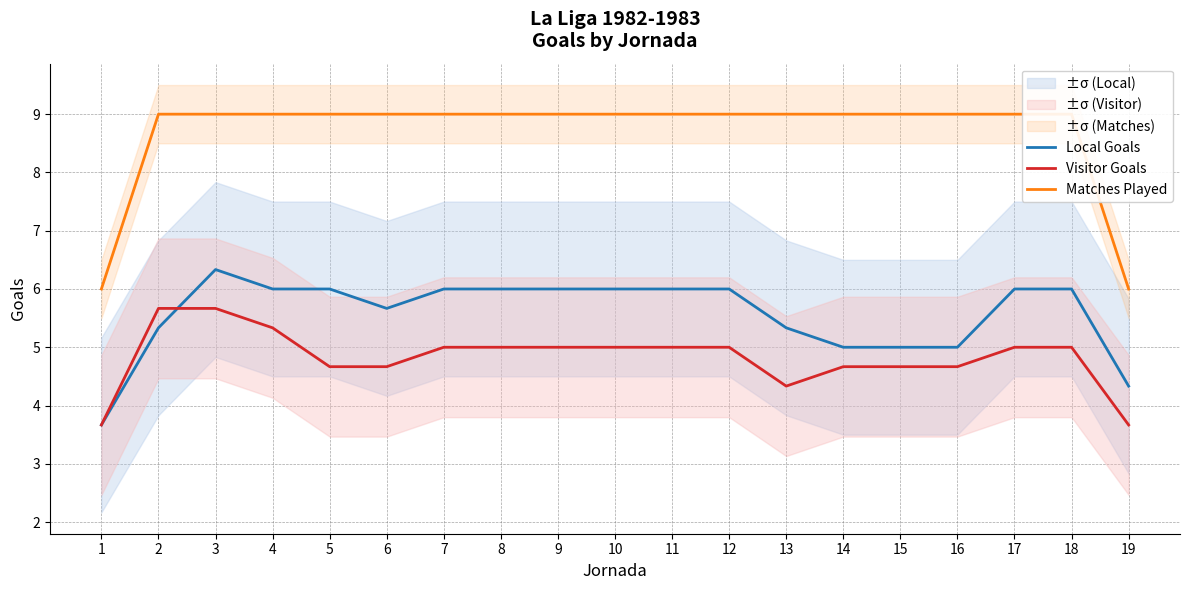

List the series in order of their overall mean, lowest first.

Visitor Goals, Local Goals, Matches Played